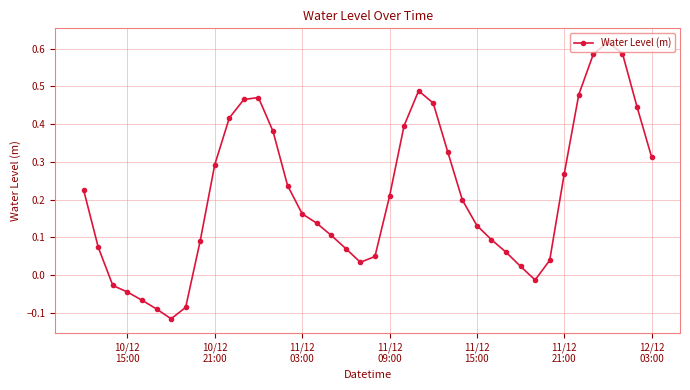

What is the difference between the second highest and second lowest values?

0.7